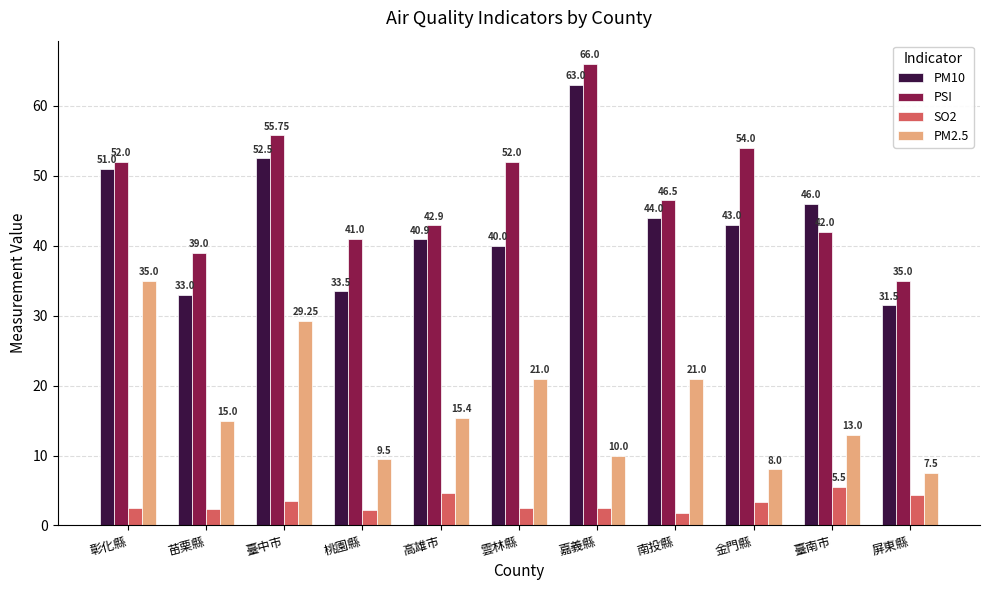

What is the value of the PM2.5 bar at the 5th from the left?

15.4